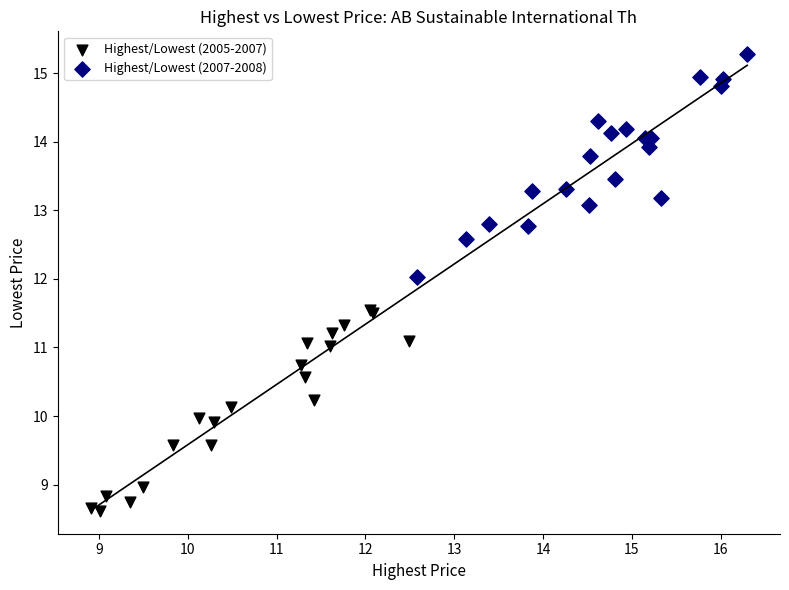

Which series contains the highest Y value?

Highest/Lowest (2007-2008)